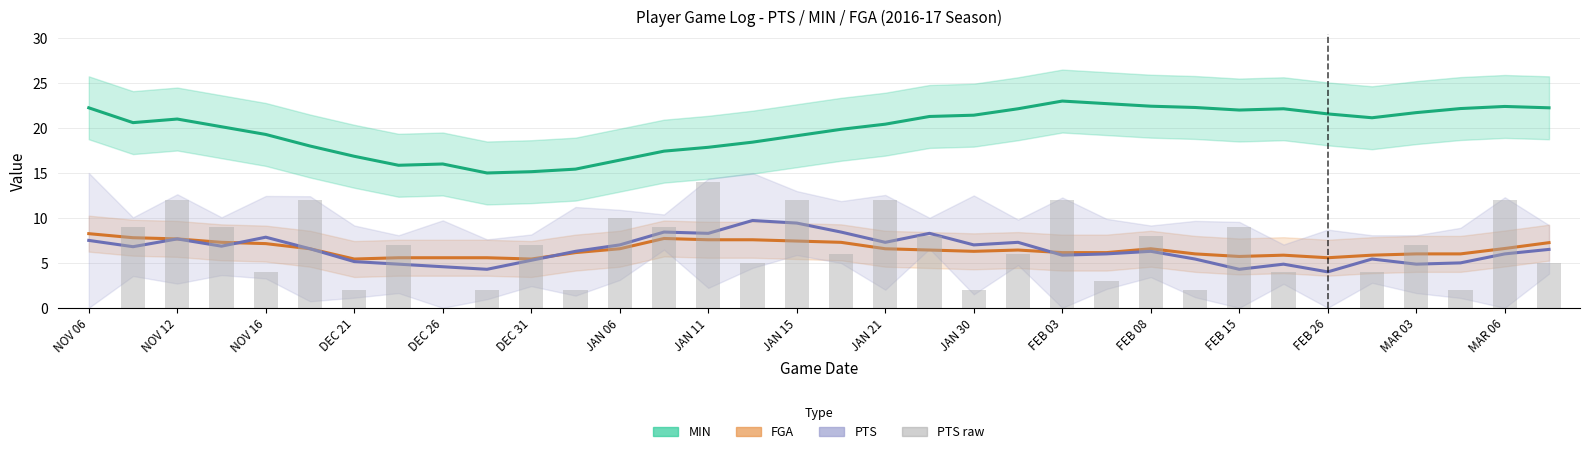

How many values in the MIN (smoothed) series are below 21?

17